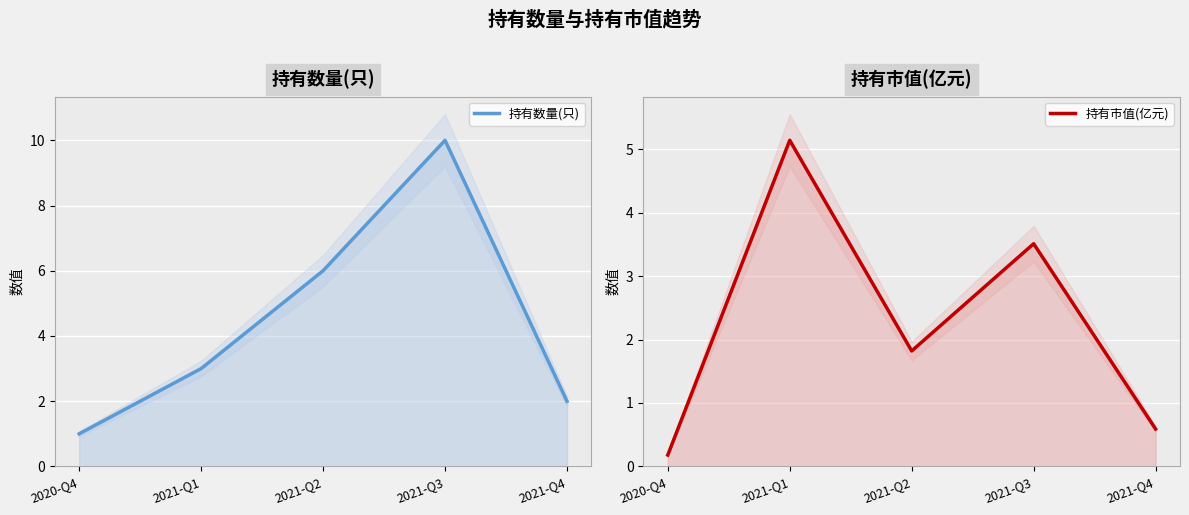

How many interior local peaks does the 持有数量(只) series have?

1